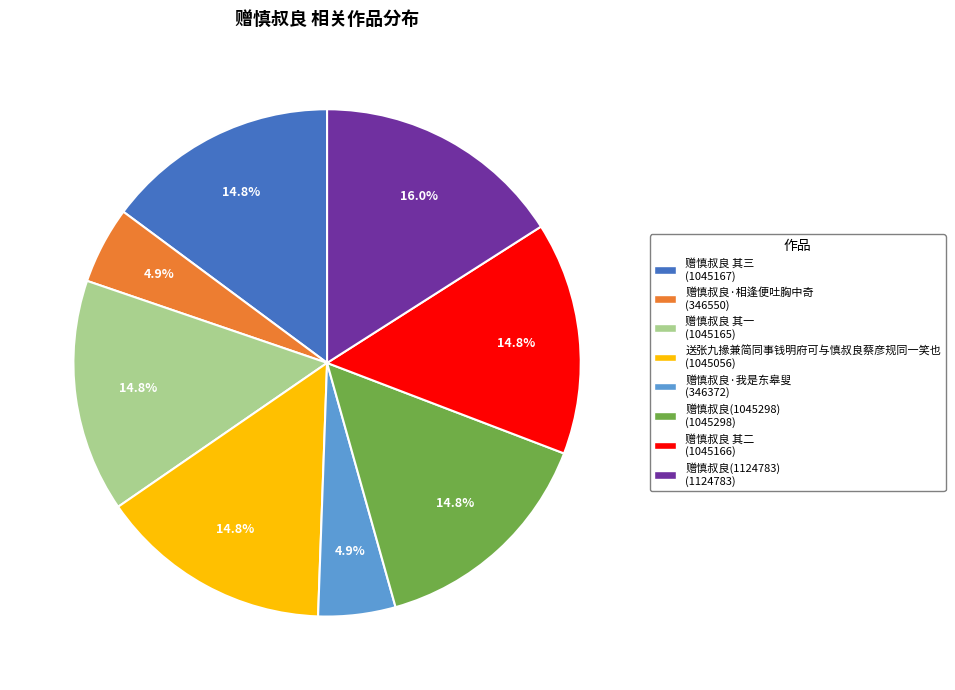

Is there any slice that represents more than half of the pie?

No